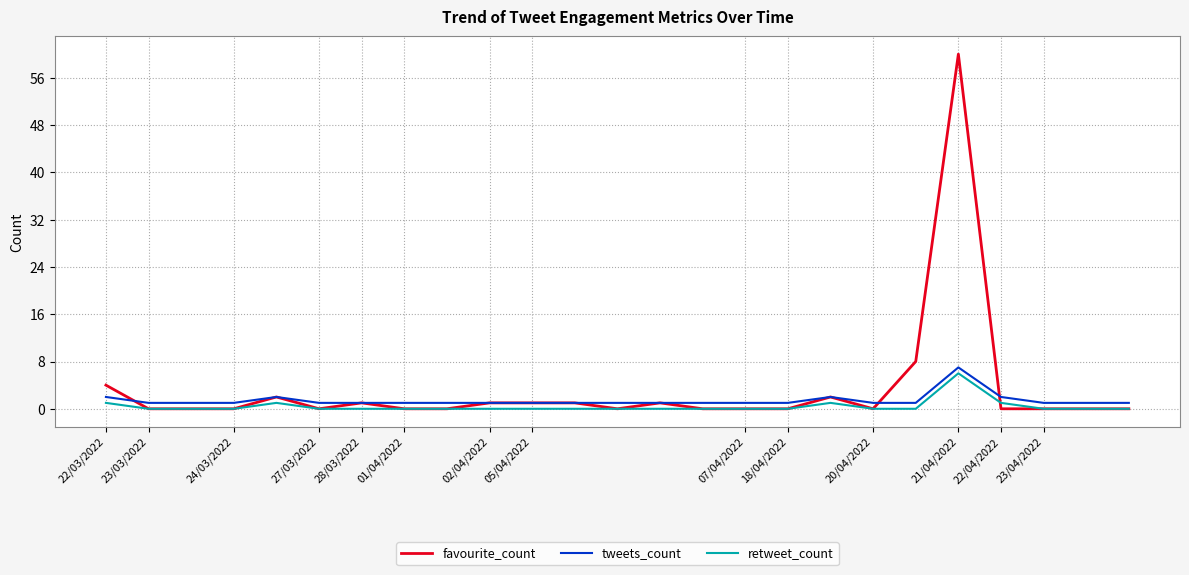

Which series has the widest spread of values?

favourite_count